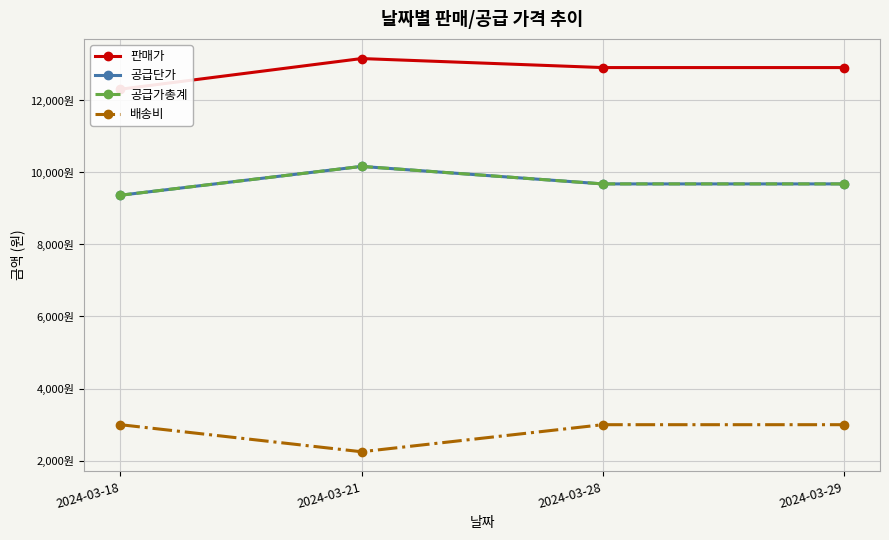

True or false: 공급단가 and 판매가 intersect in this chart.

False